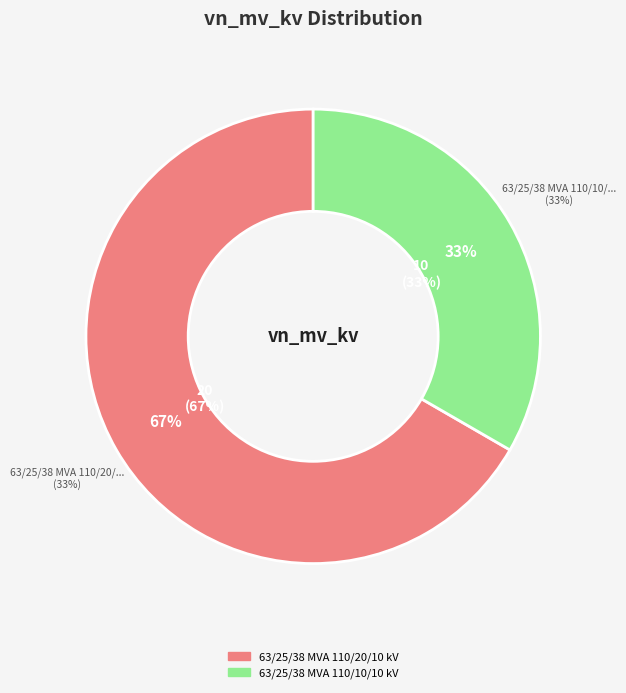

Rank the categories by value from lowest to highest.

63/25/38 MVA 110/10/10 kV, 63/25/38 MVA 110/20/10 kV